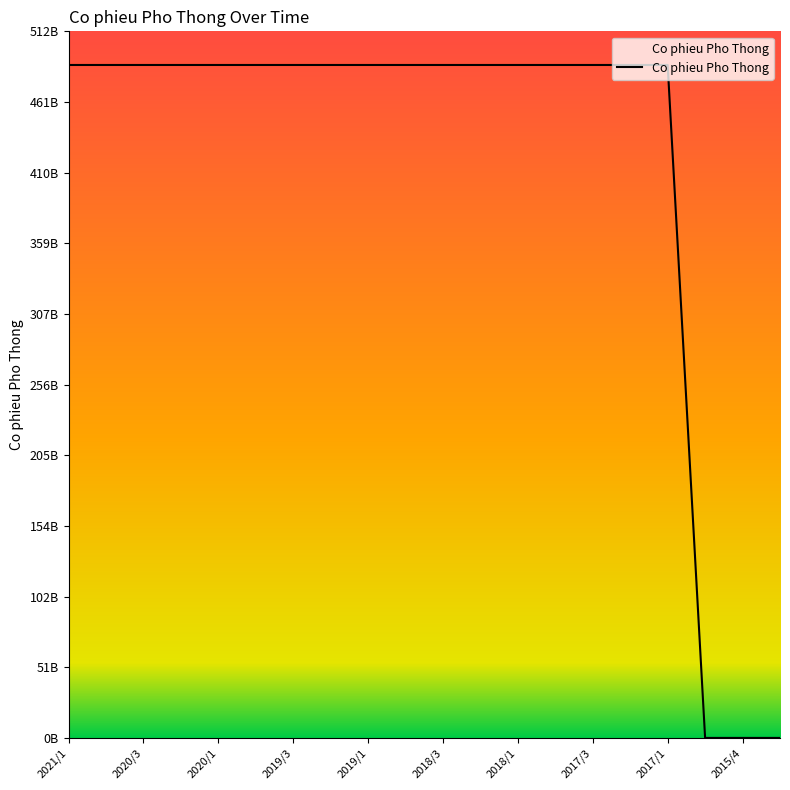

Is this an area chart (filled region under the line)?

No